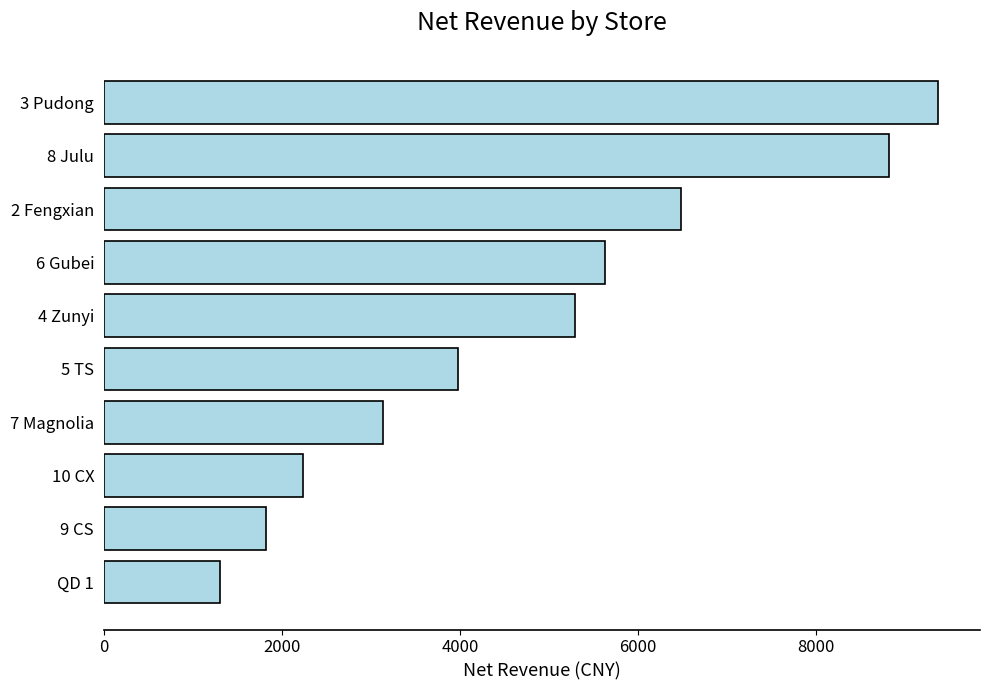

How many series are shown in this chart?

1